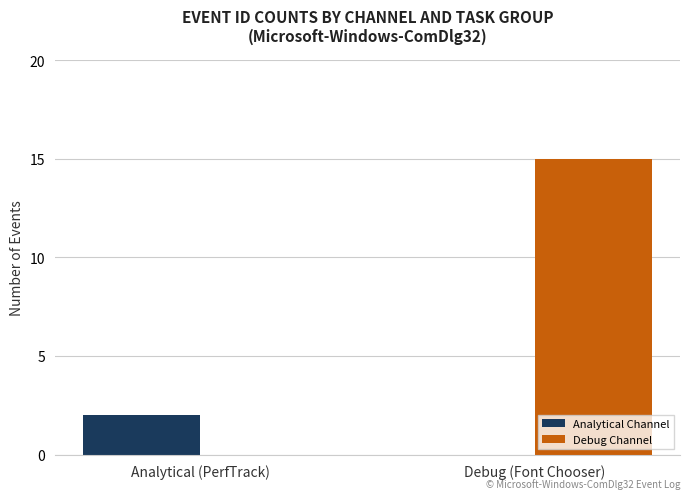

What is the maximum value for Debug Channel?

15